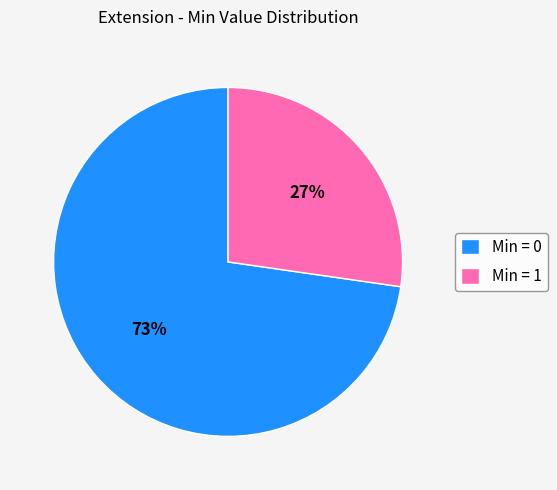

Which category has the smallest portion of the pie?

Min = 1